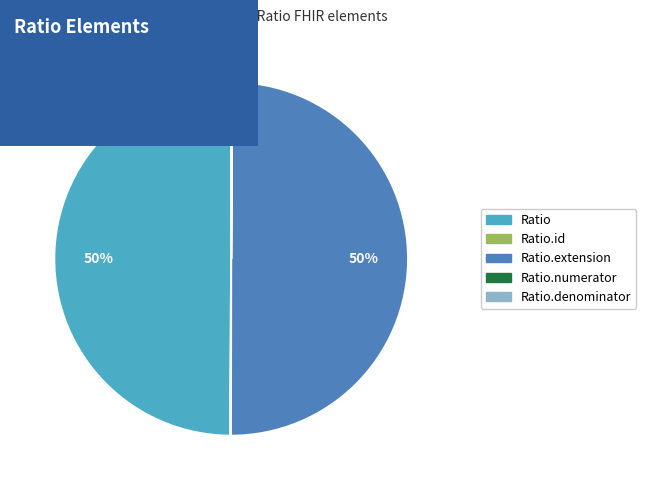

To the nearest percent, what is the difference between the largest and smallest slice percentages?

50%